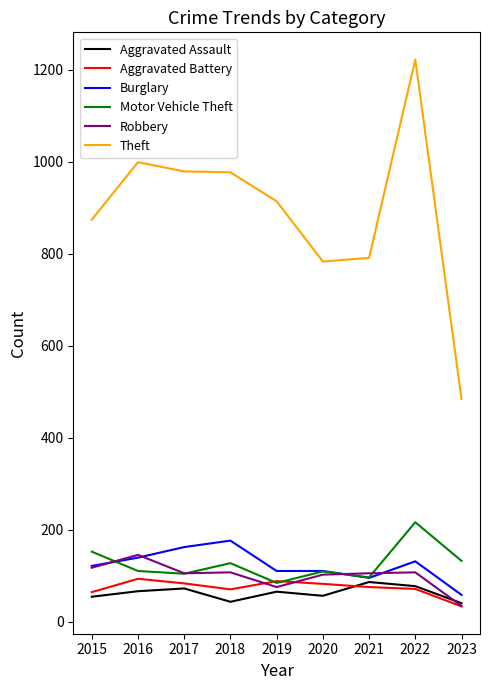

Between which two adjacent categories do Aggravated Battery and Motor Vehicle Theft first intersect?

2018 and 2019